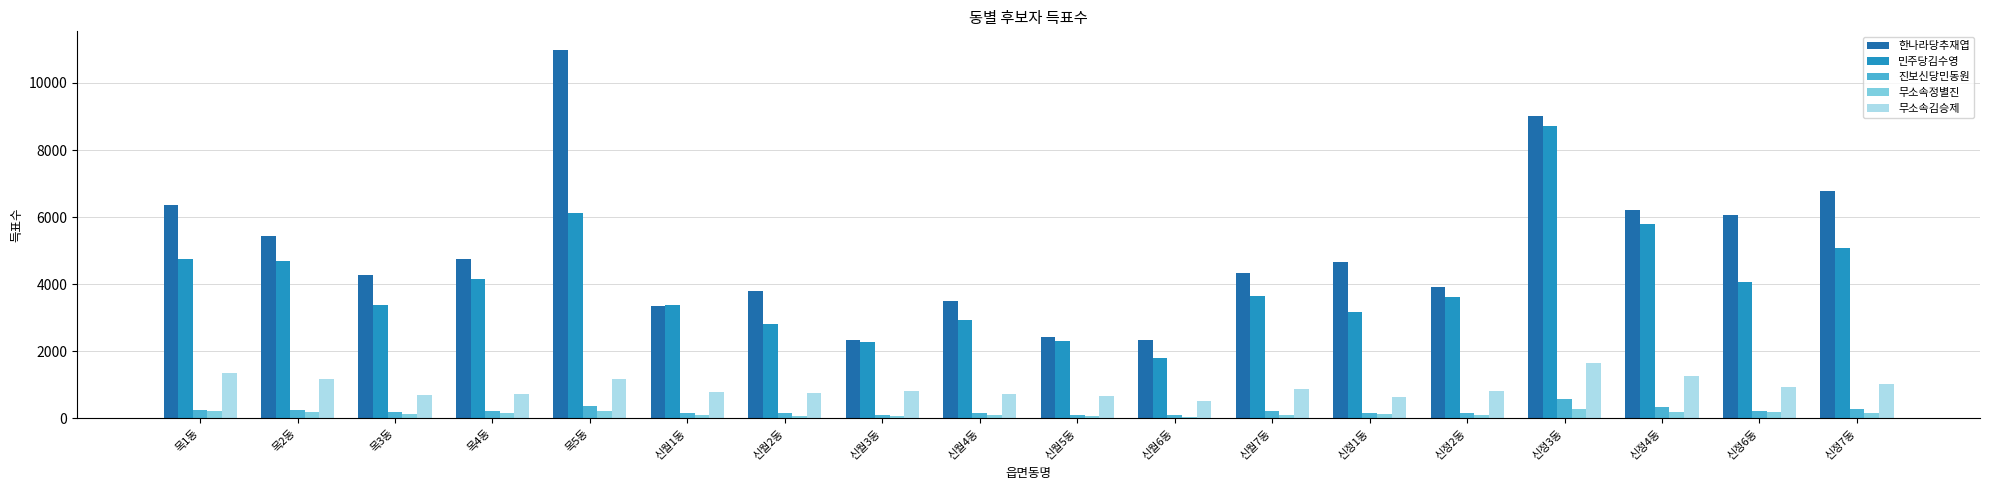

What is the difference between the 한나라당추재엽 values at 신정7동 and 목3동?

2476